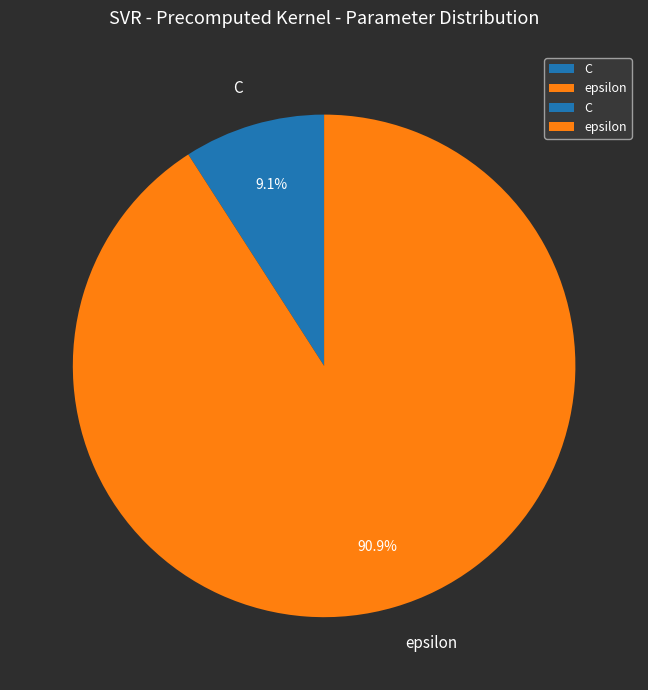

To the nearest percent, what is the average slice percentage?

50%